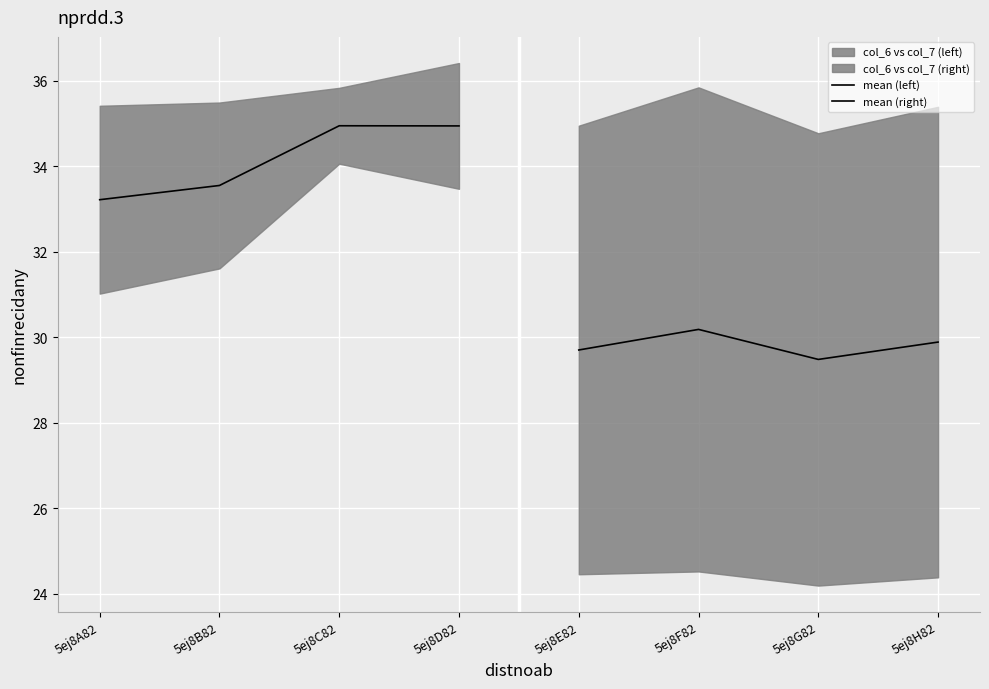

Reading left to right, transcribe all the data shown in this chart.

mean (left): 33.2	33.5	34.9	34.9
mean (right): 29.7	30.2	29.5	29.9